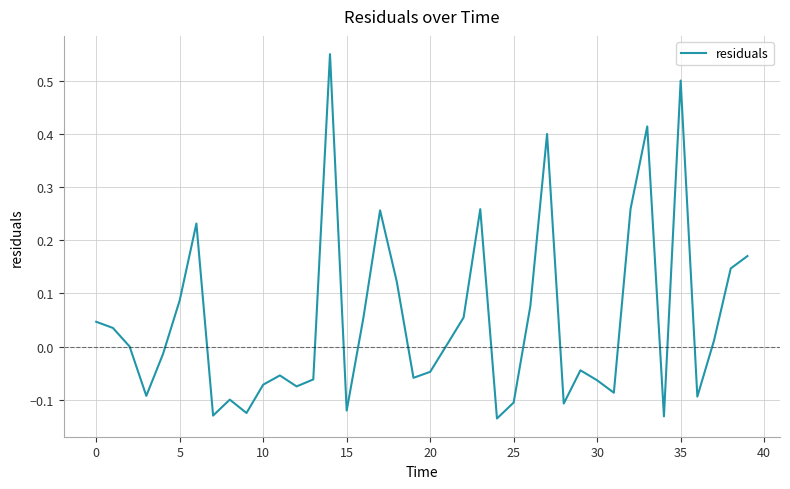

What is the difference between the maximum and minimum values?

0.7